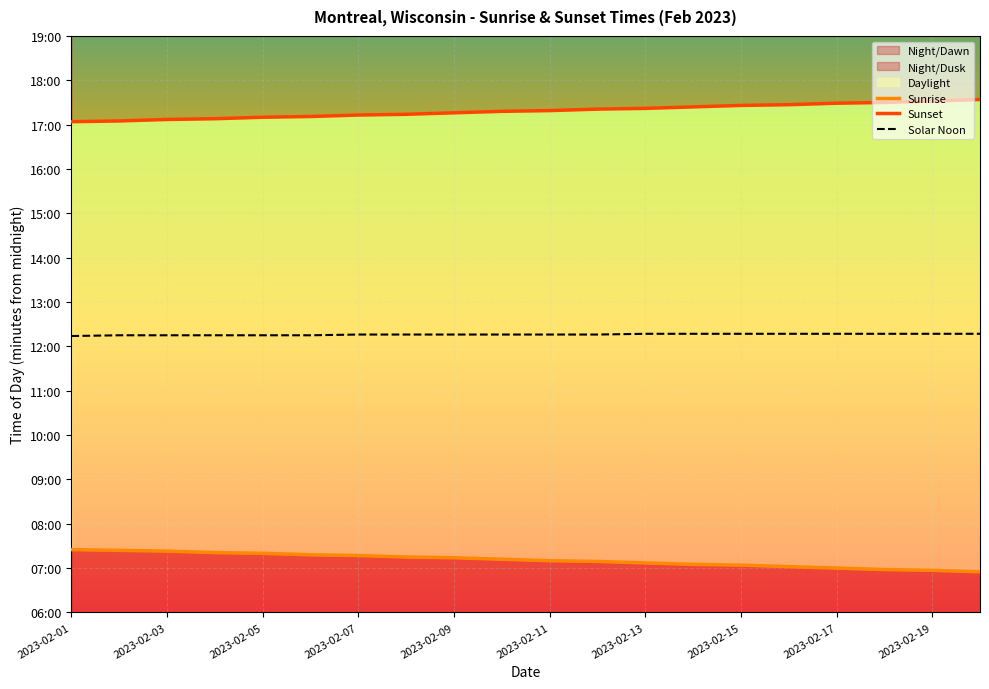

Rank the series by their average value, from highest to lowest.

Sunset, Solar Noon, Sunrise